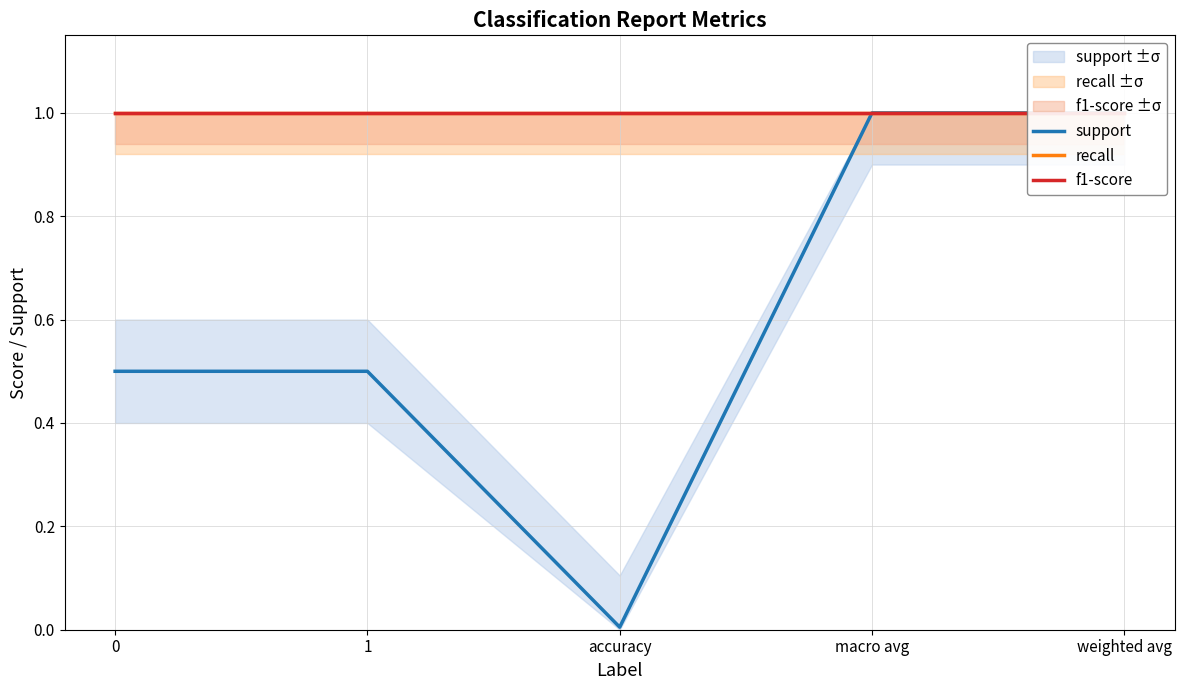

Rank the series by their maximum value, from lowest to highest.

support, recall, f1-score